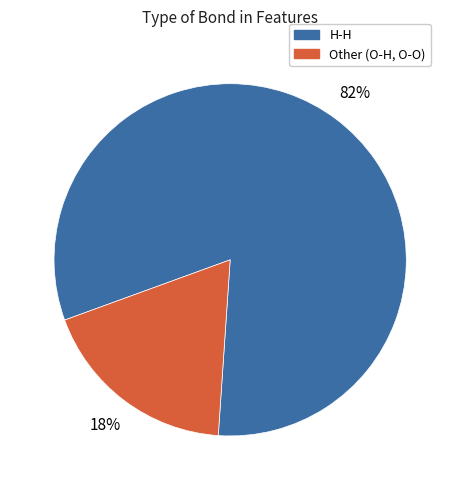

Does any single category account for the majority?

Yes